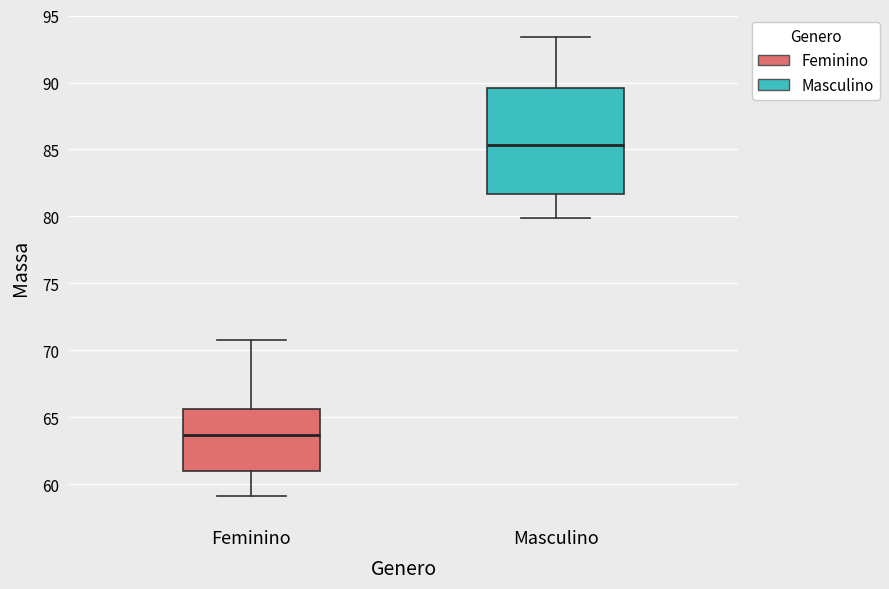

Which box is the tallest, from its lower edge to its upper edge?

Masculino